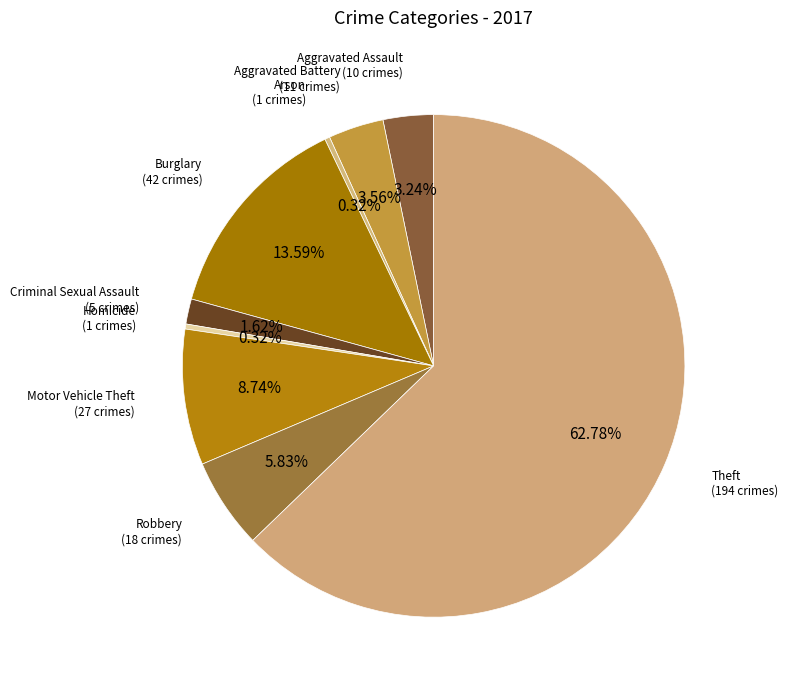

True or false: Criminal Sexual Assault accounts for 8% of the total.

False